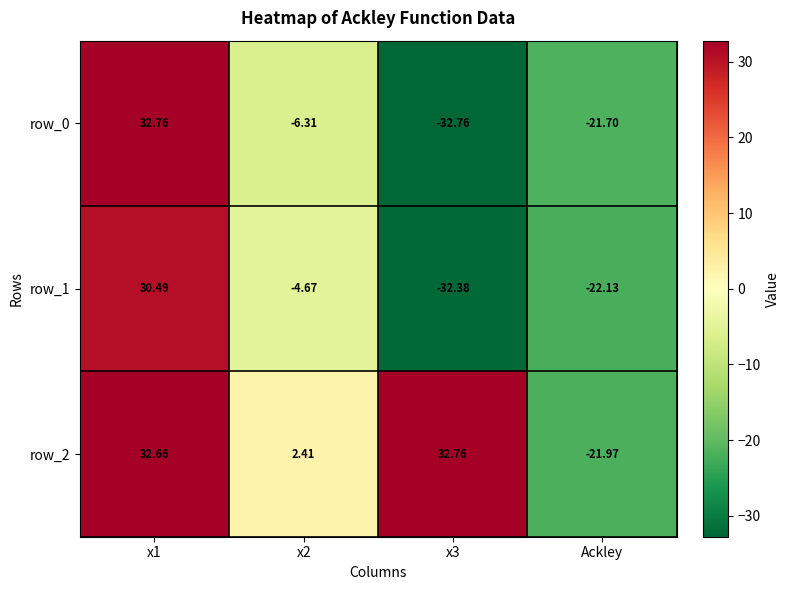

What is the minimum value shown in the chart?

-32.8